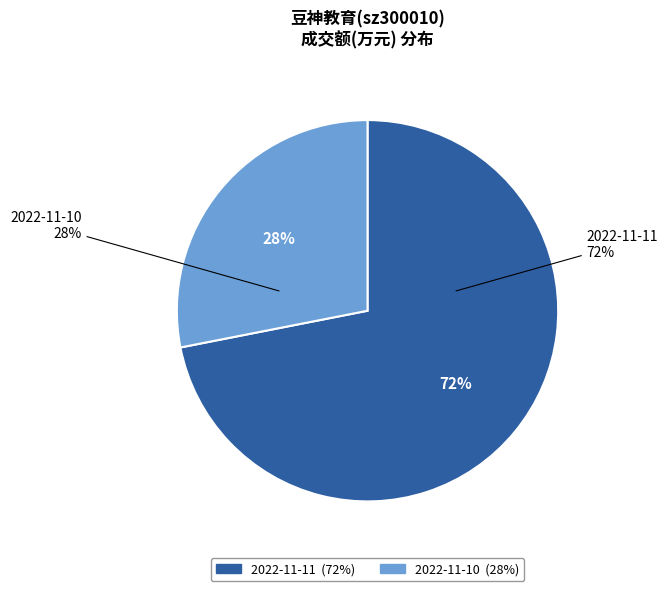

True or false: 2022-11-10
成交额(万元)
12686 accounts for 37% of the total.

False